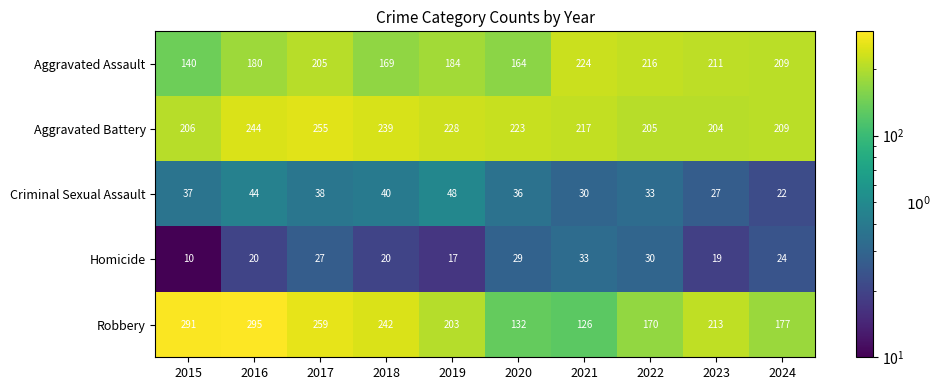

What is the total value across all series at 2022?

654